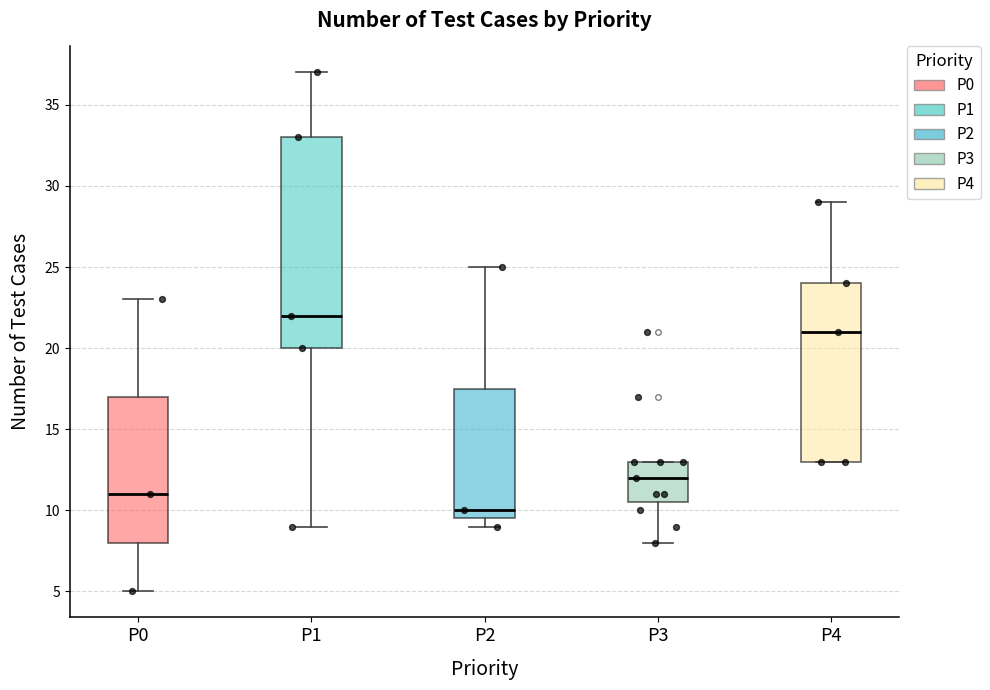

Reading left to right, transcribe this box plot: for each box, give where its median line is, the range the box spans, and where its two whiskers end, as read against the y-axis. The values are not printed on the chart, so give them approximately, as read against the axis.

P0: median 11.0, box 8.0 to 17.0, whiskers 5.0 to 23.0
P1: median 22.0, box 20.0 to 33.0, whiskers 9.0 to 37.0
P2: median 10.0, box 9.5 to 17.5, whiskers 9.0 to 25.0
P3: median 12.0, box 10.5 to 13.0, whiskers 8.0 to 13.0
P4: median 21.0, box 13.0 to 24.0, whiskers 13.0 to 29.0